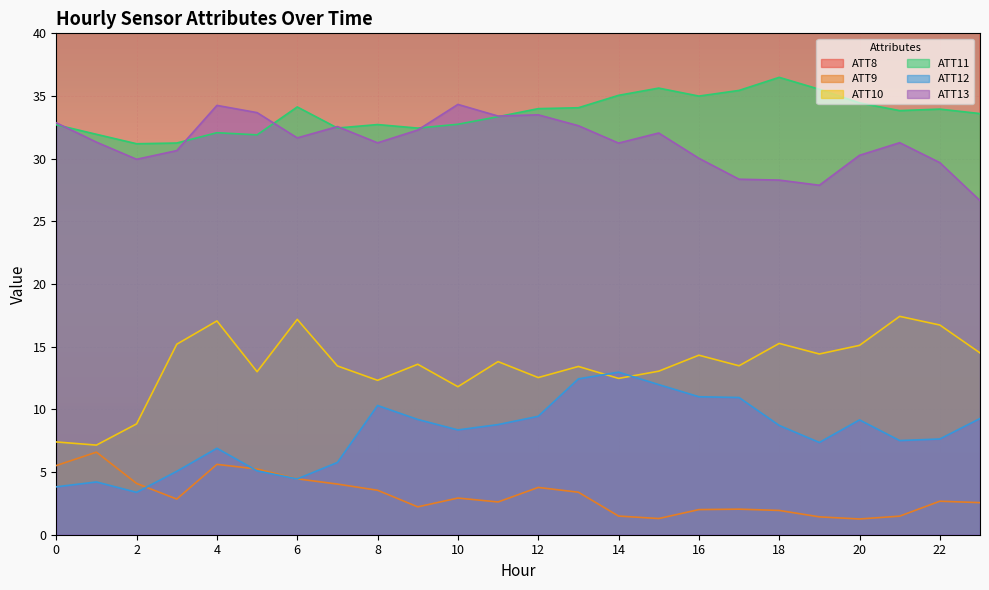

True or false: ATT10 and ATT13 intersect in this chart.

False